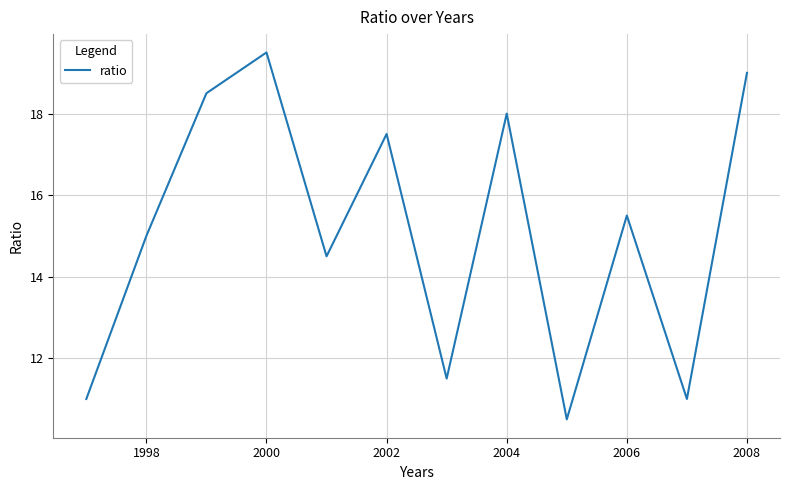

What is the smallest value displayed?

10.5